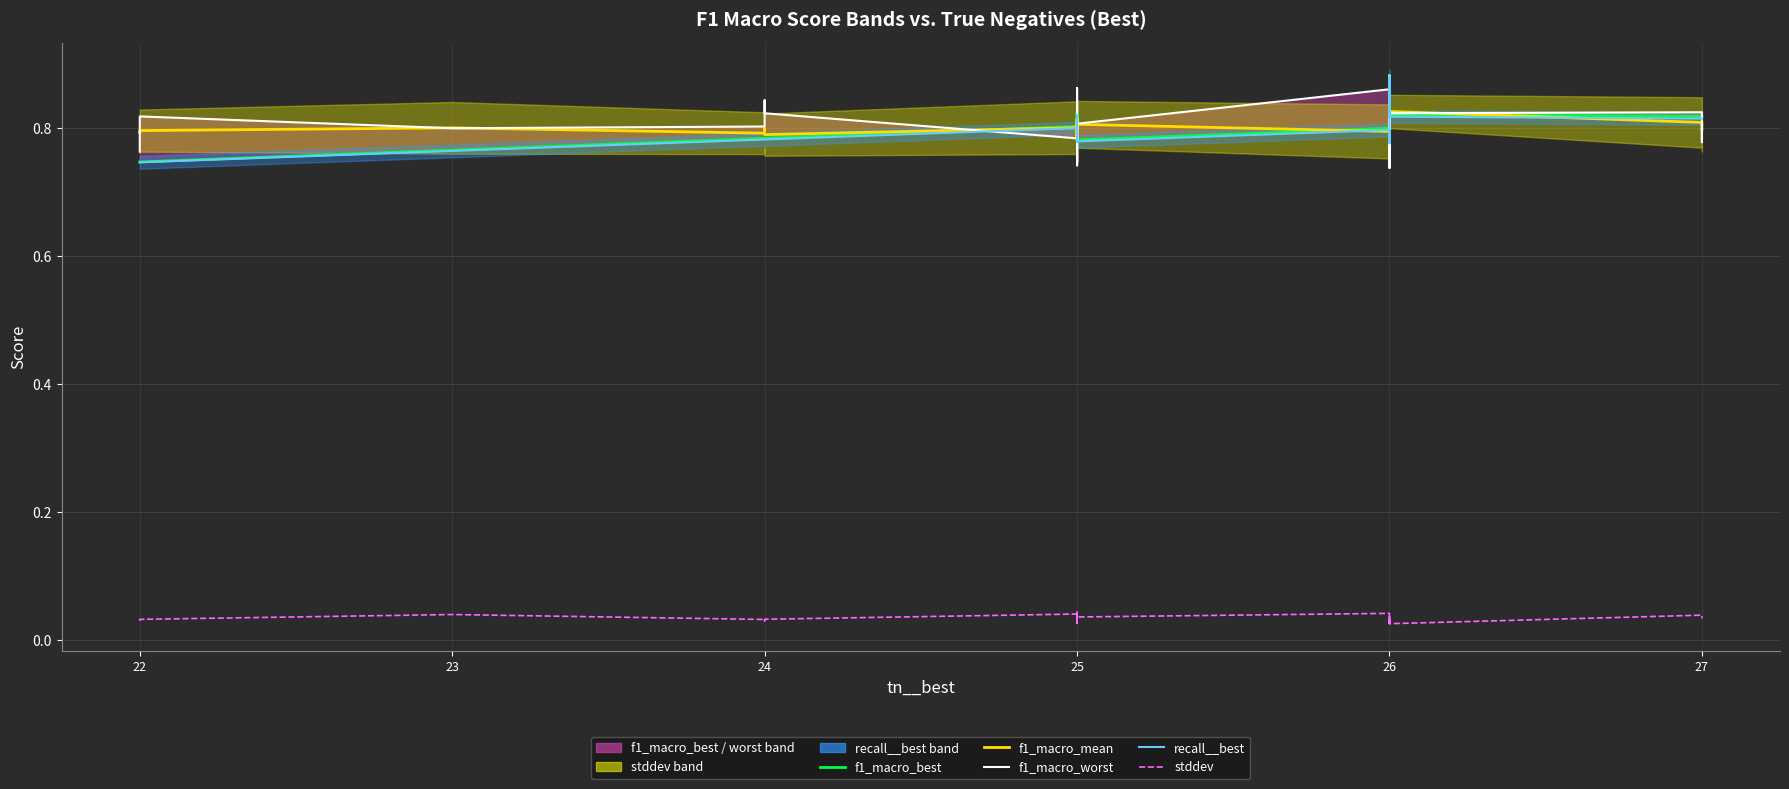

What is the difference between the maximum and minimum values in the f1_macro_worst_line series?

0.1